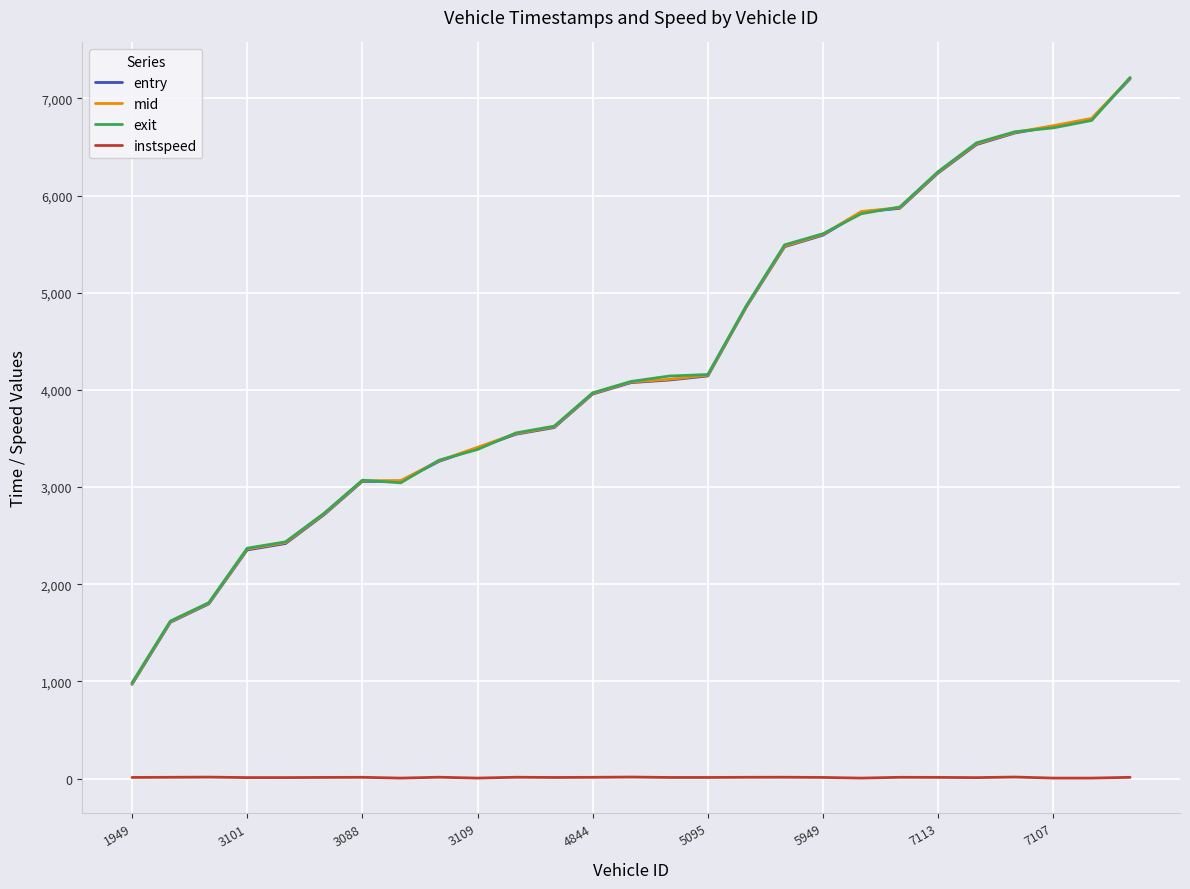

True or false: entry and instspeed intersect in this chart.

False